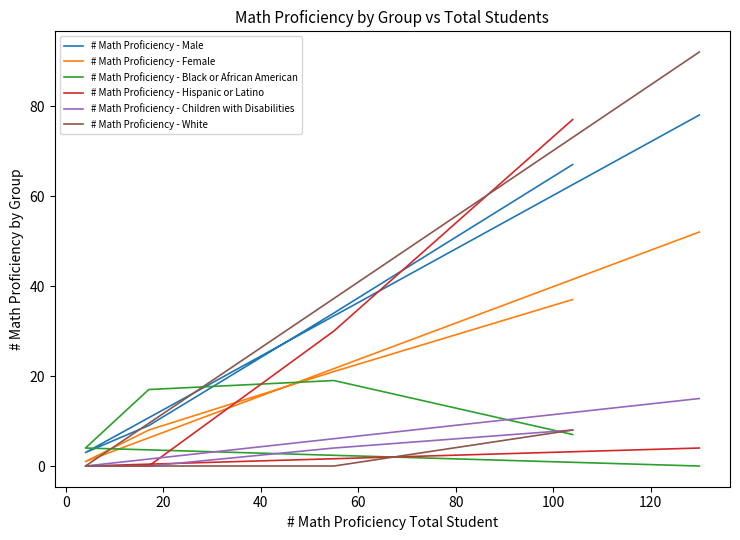

Rank the series by their maximum value, from lowest to highest.

# Math Proficiency - Children with Disabilities, # Math Proficiency - Black or African American, # Math Proficiency - Female, # Math Proficiency - Hispanic or Latino, # Math Proficiency - Male, # Math Proficiency - White